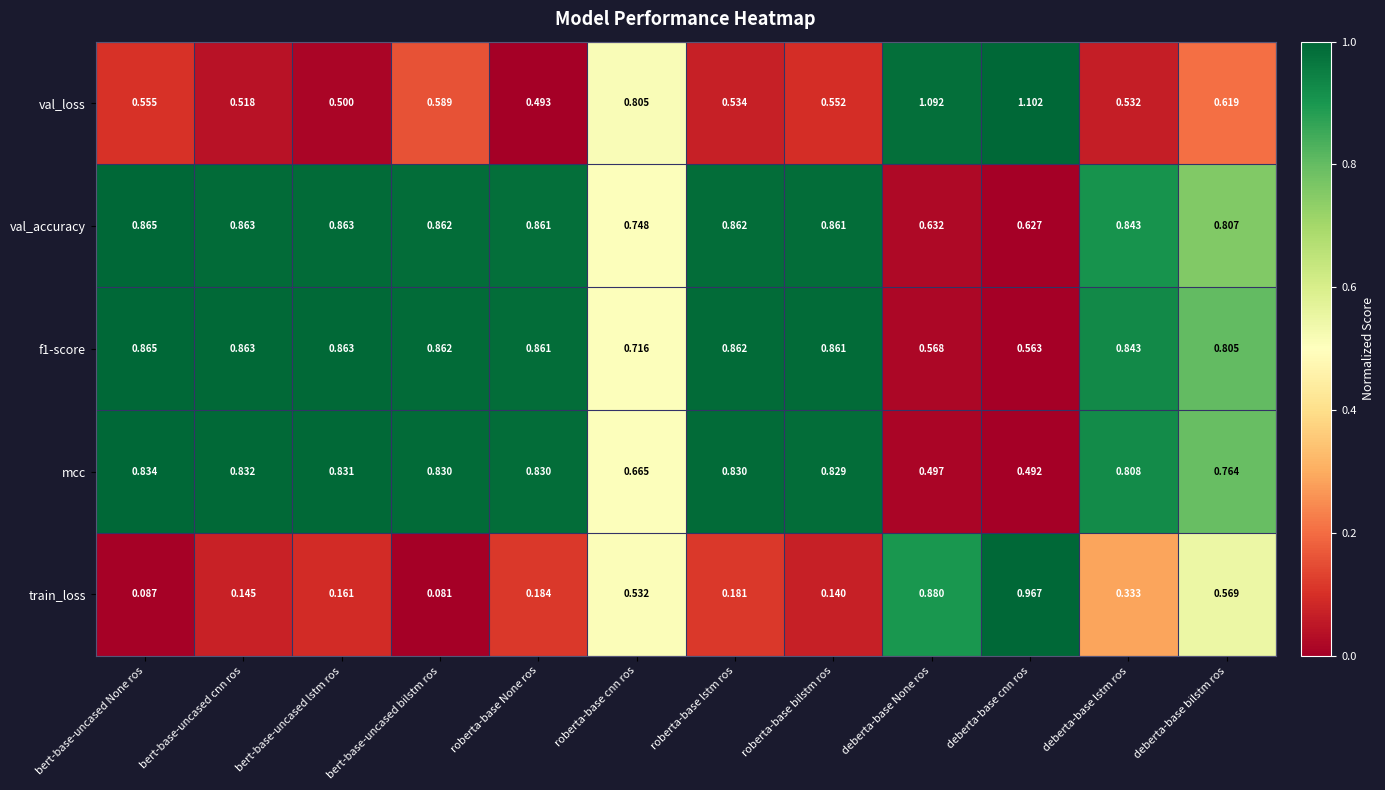

At which label is val_accuracy closest to 0?

deberta-base cnn ros